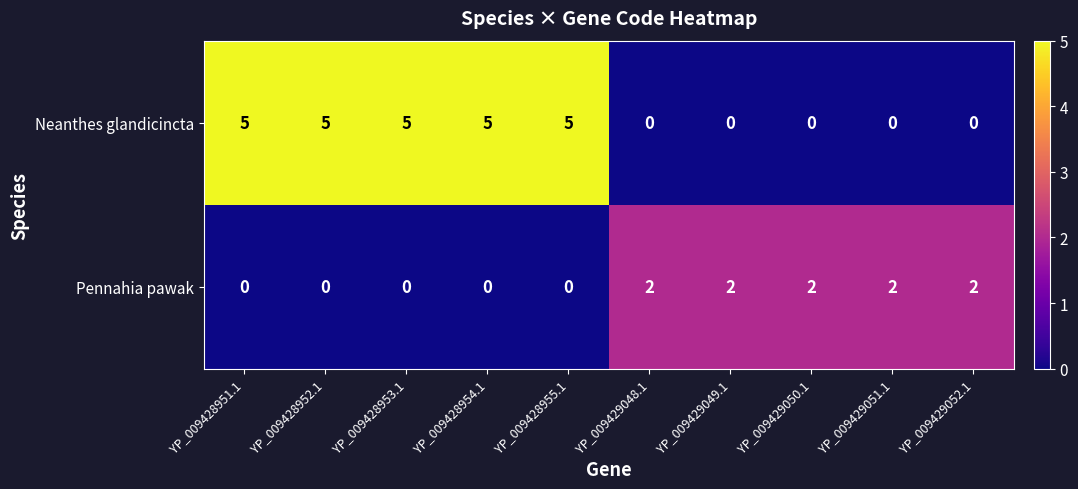

Count the number of data series in this chart.

2